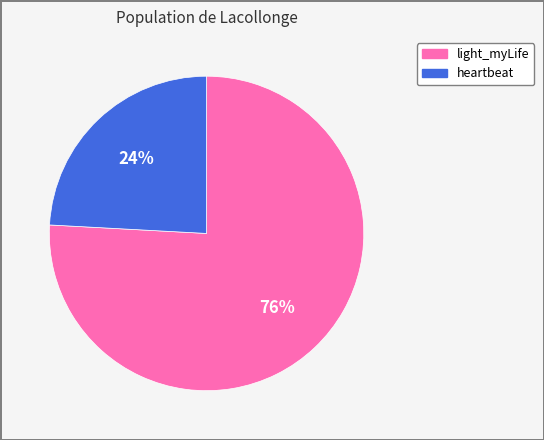

Which category accounts for the majority?

light_myLife